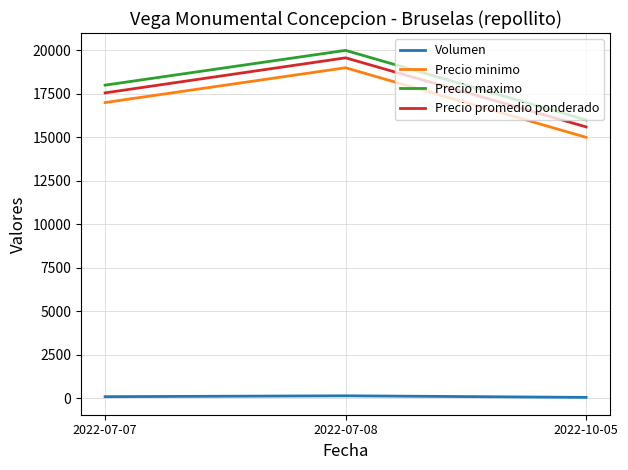

What is the difference between the highest and lowest values at 2022-07-08?

19860